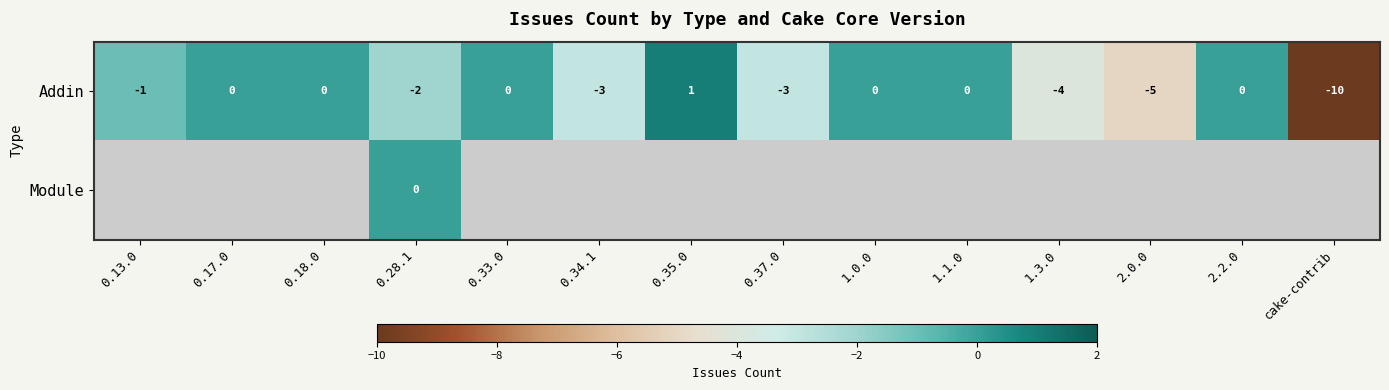

Is it true that Addin equals -1 at 0.37.0?

False